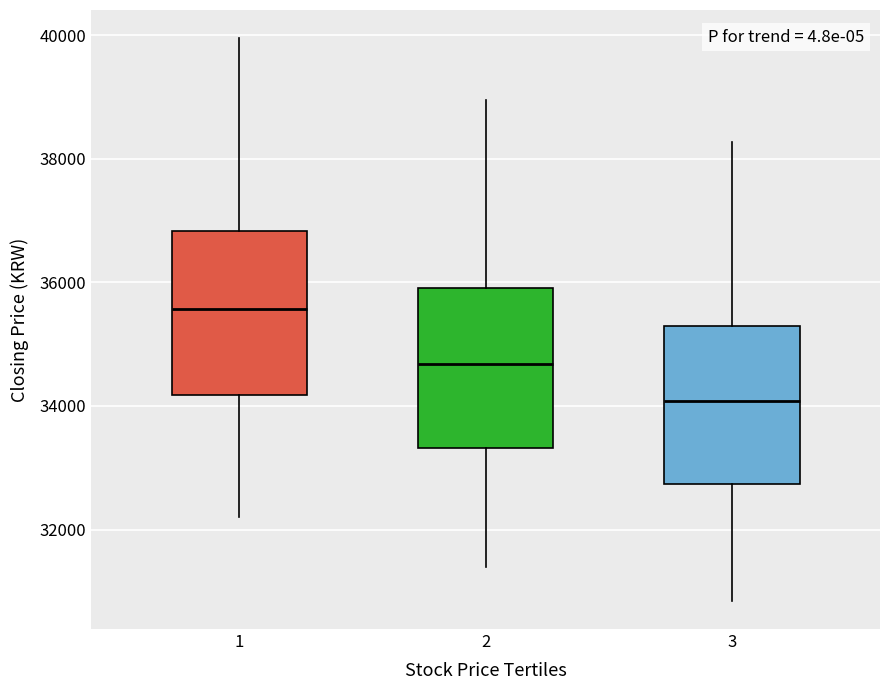

Reading left to right, transcribe this box plot: for each box, give where its median line is, the range the box spans, and where its two whiskers end, as read against the y-axis. The values are not printed on the chart, so give them approximately, as read against the axis.

1: median 35600, box 34200 to 36800, whiskers 32200 to 40000
2: median 34600, box 33400 to 36000, whiskers 31400 to 39000
3: median 34000, box 32800 to 35200, whiskers 30800 to 38200